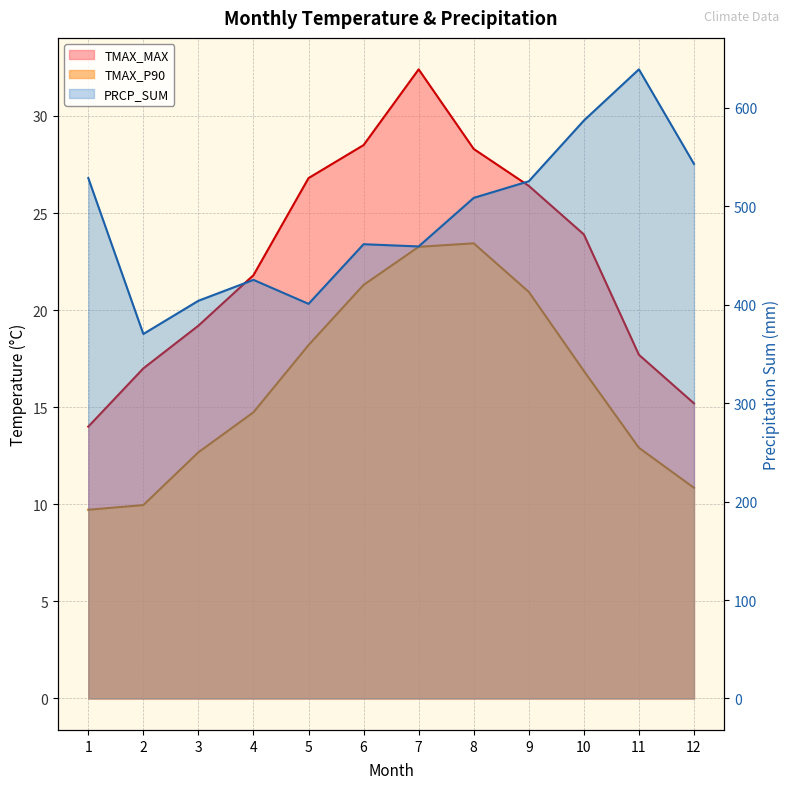

Which label corresponds to the smallest value in the chart?

1